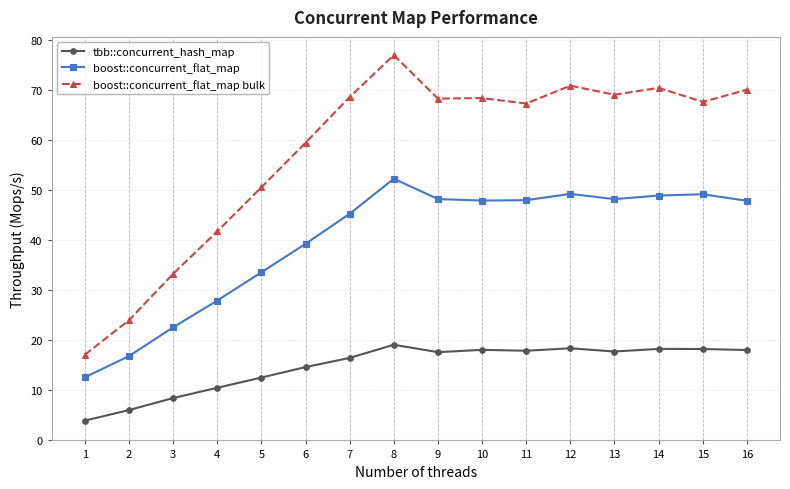

True or false: tbb::concurrent_hash_map has more than 0 points higher than both neighbors.

True